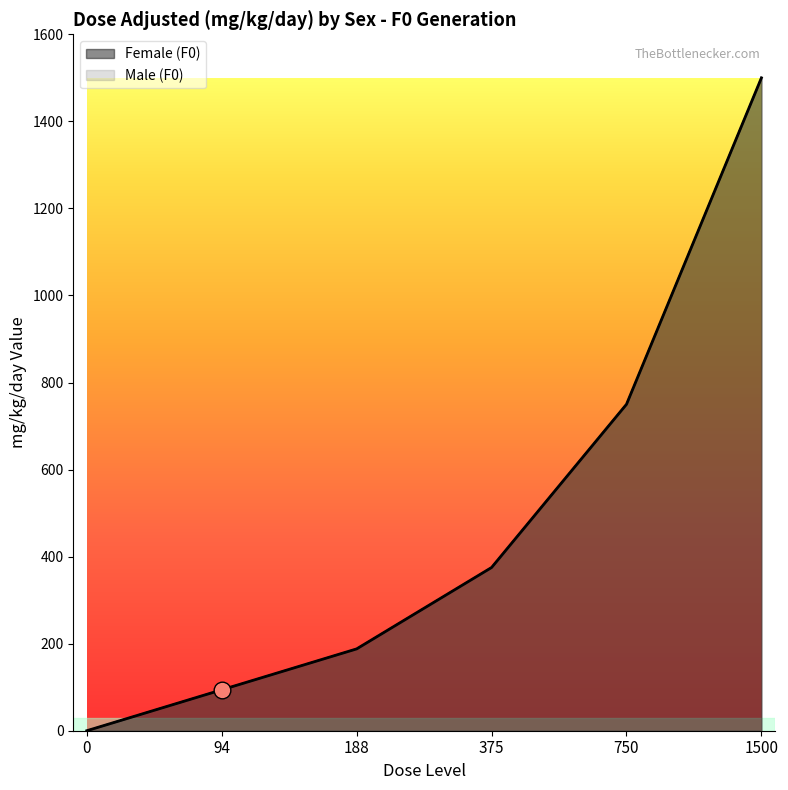

What is the value of the Male (F0) point at the 3rd from the left?

188